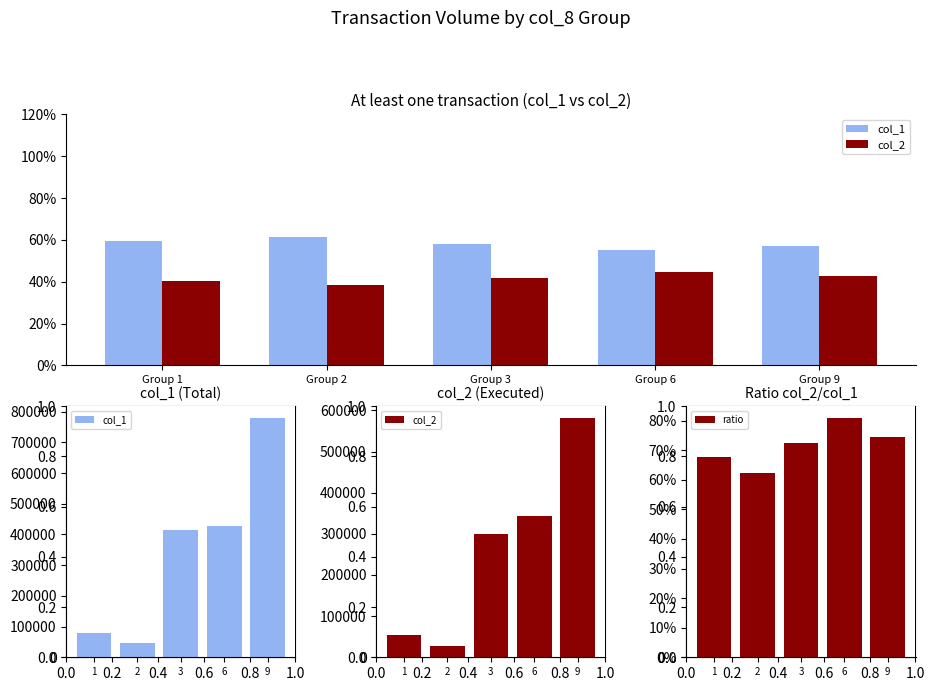

What is the greatest value displayed?

779000.0